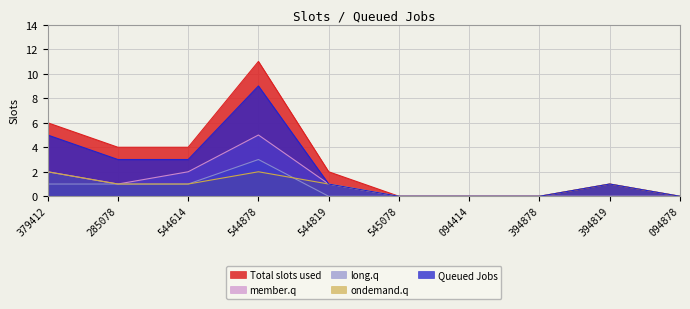

What is the difference between the second highest and second lowest values in the Queued Jobs series?

5